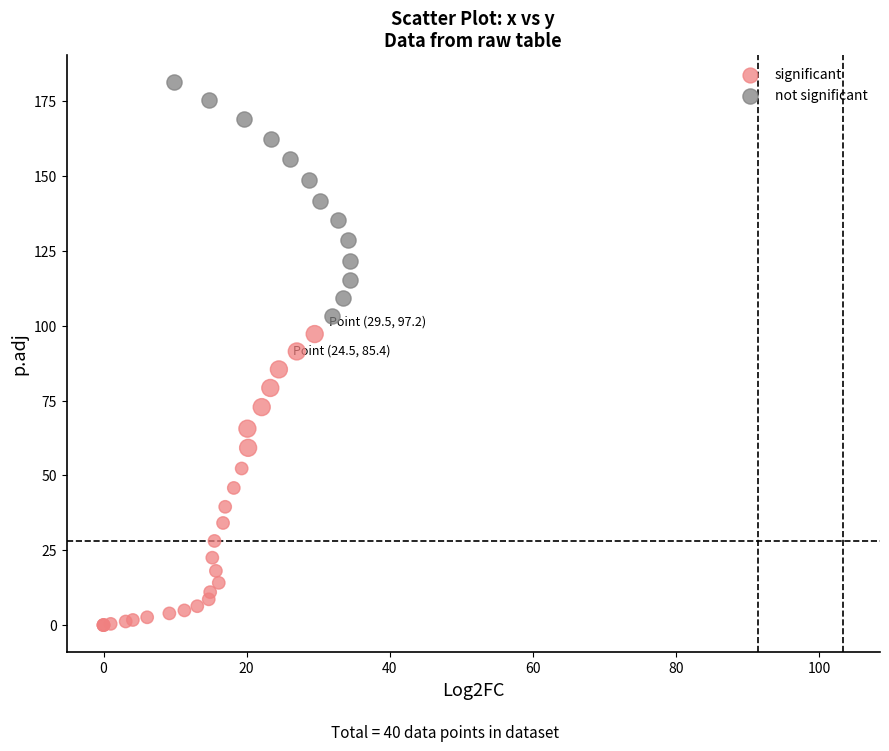

Which series has the largest Y range (max minus min)?

significant